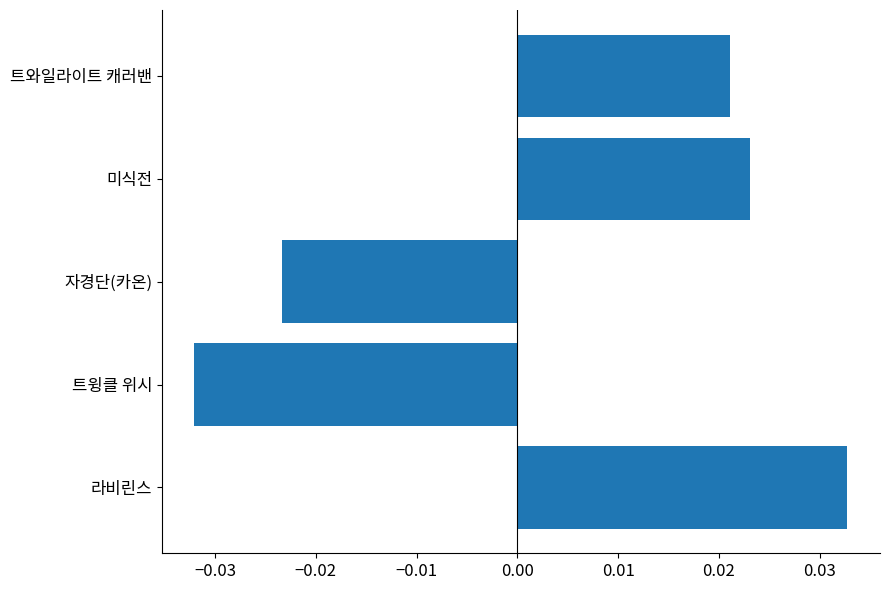

List the labels in order of value, largest first.

라비린스, 미식전, 트와일라이트 캐러밴, 자경단(카온), 트윙클 위시